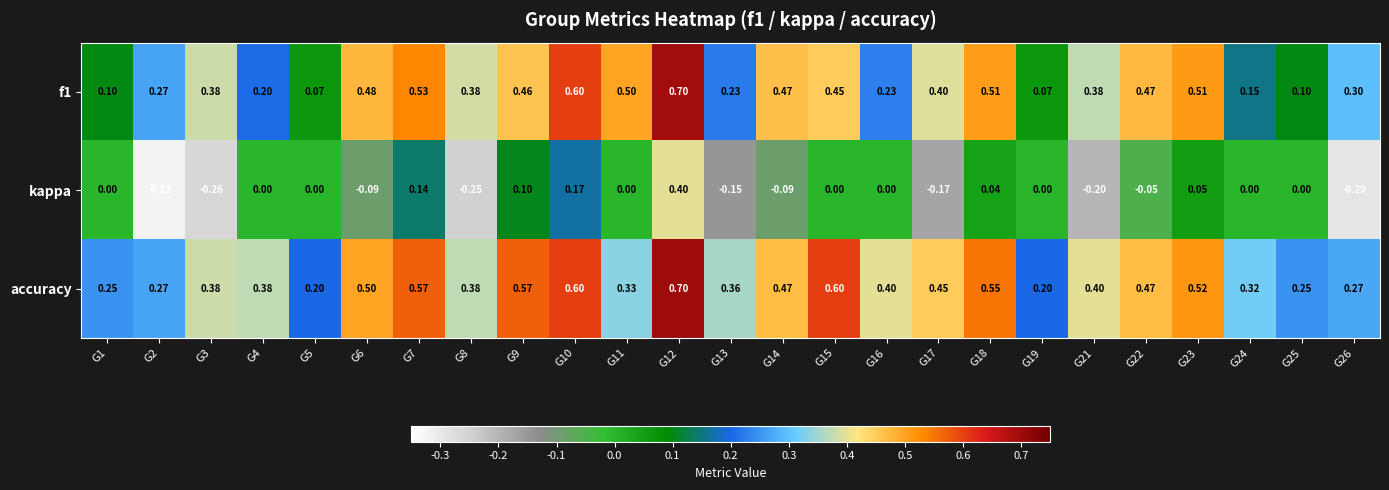

Between G3 and G11, which series saw the biggest shift?

kappa